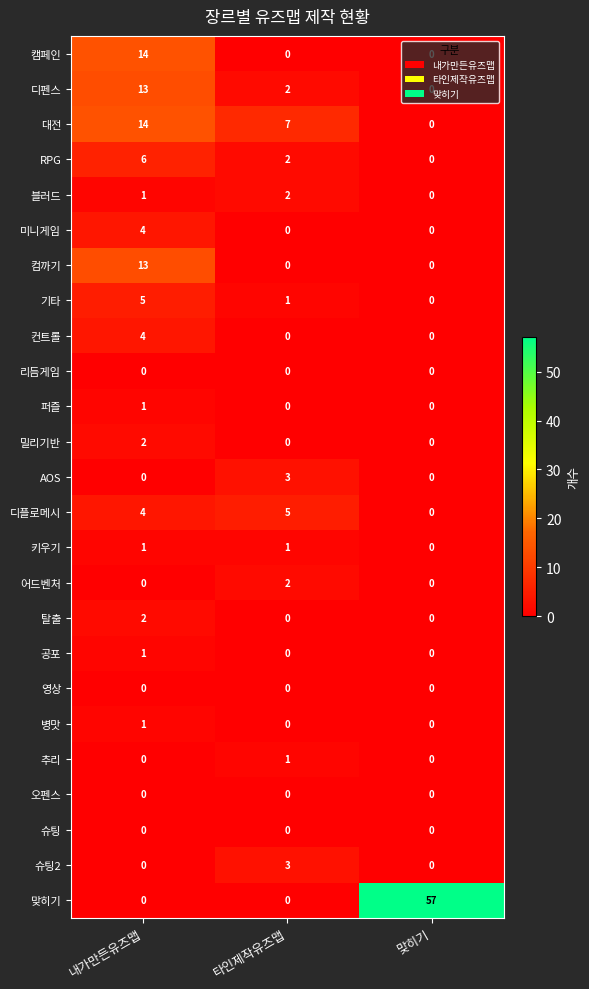

Where is RPG nearest to the value 3?

타인제작유즈맵